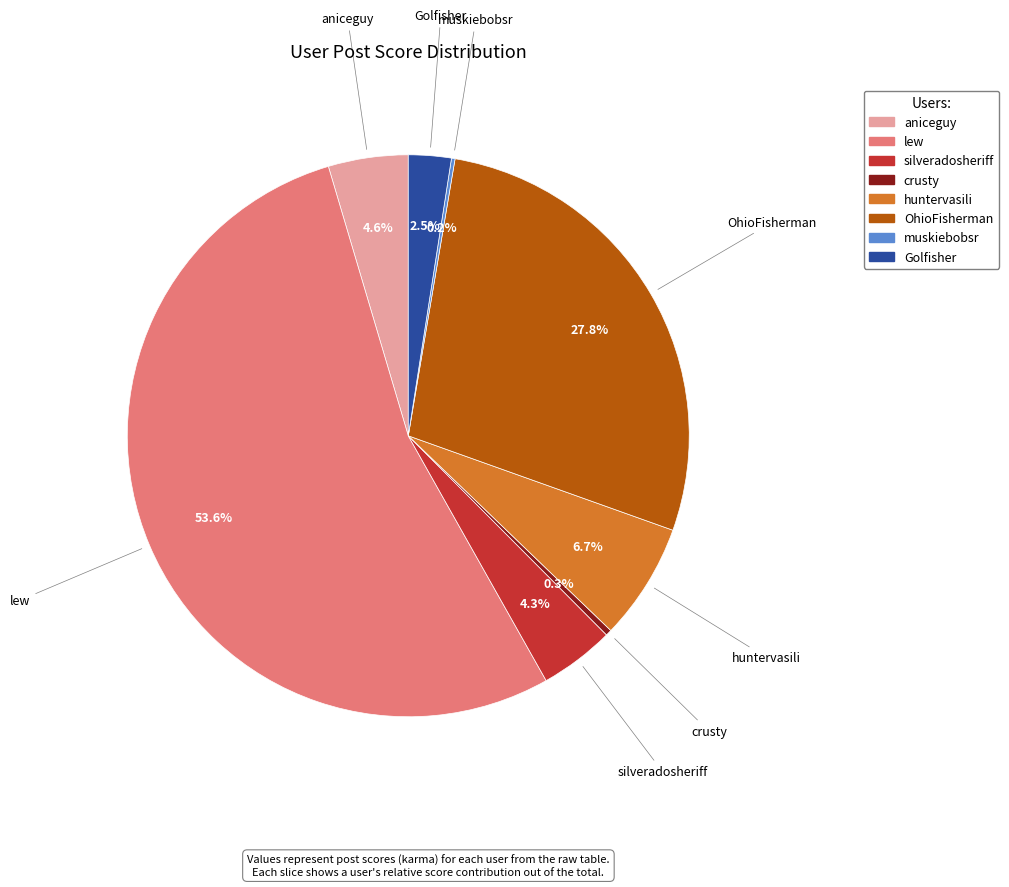

Which category has the biggest portion of the pie?

lew